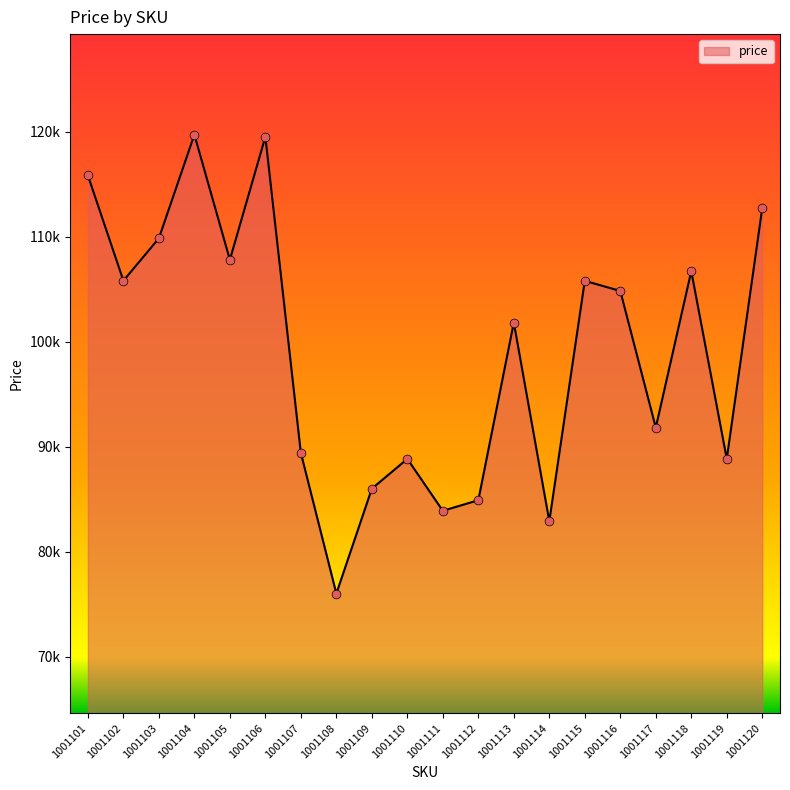

Approximately how many times larger is the value at 1001110 compared to 1001101?

0.8